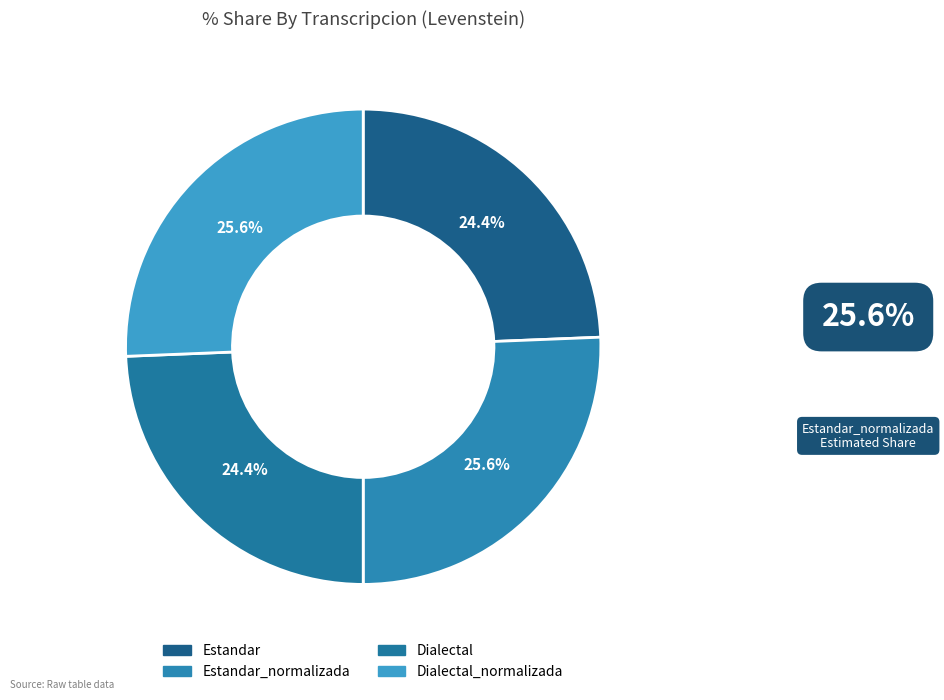

To the nearest percent, what is the combined percentage of Estandar_normalizada and Dialectal?

50%